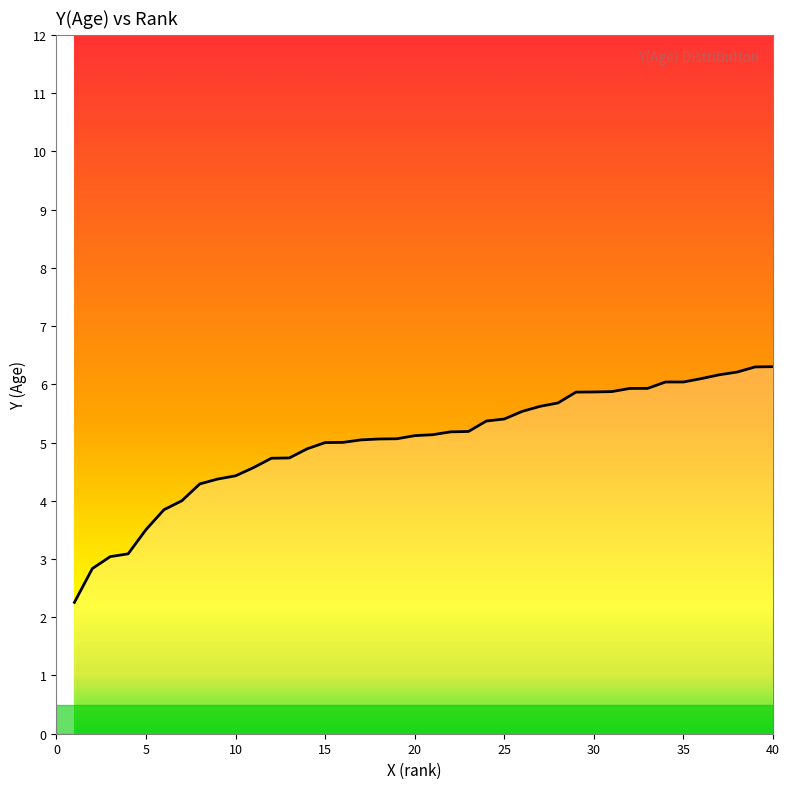

How many lines are shown in the chart?

1